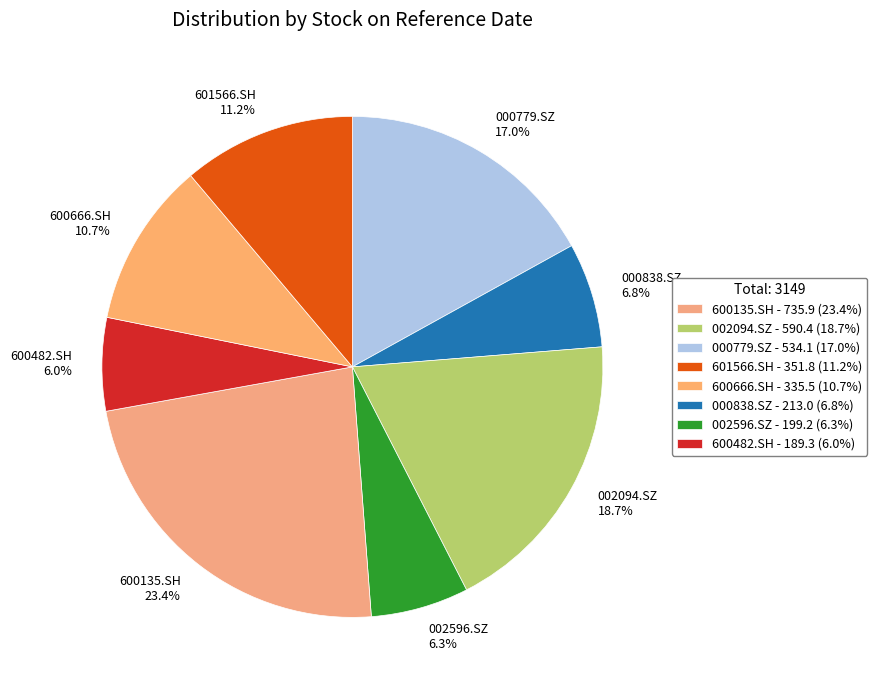

Is 002596.SZ the majority of the pie?

No